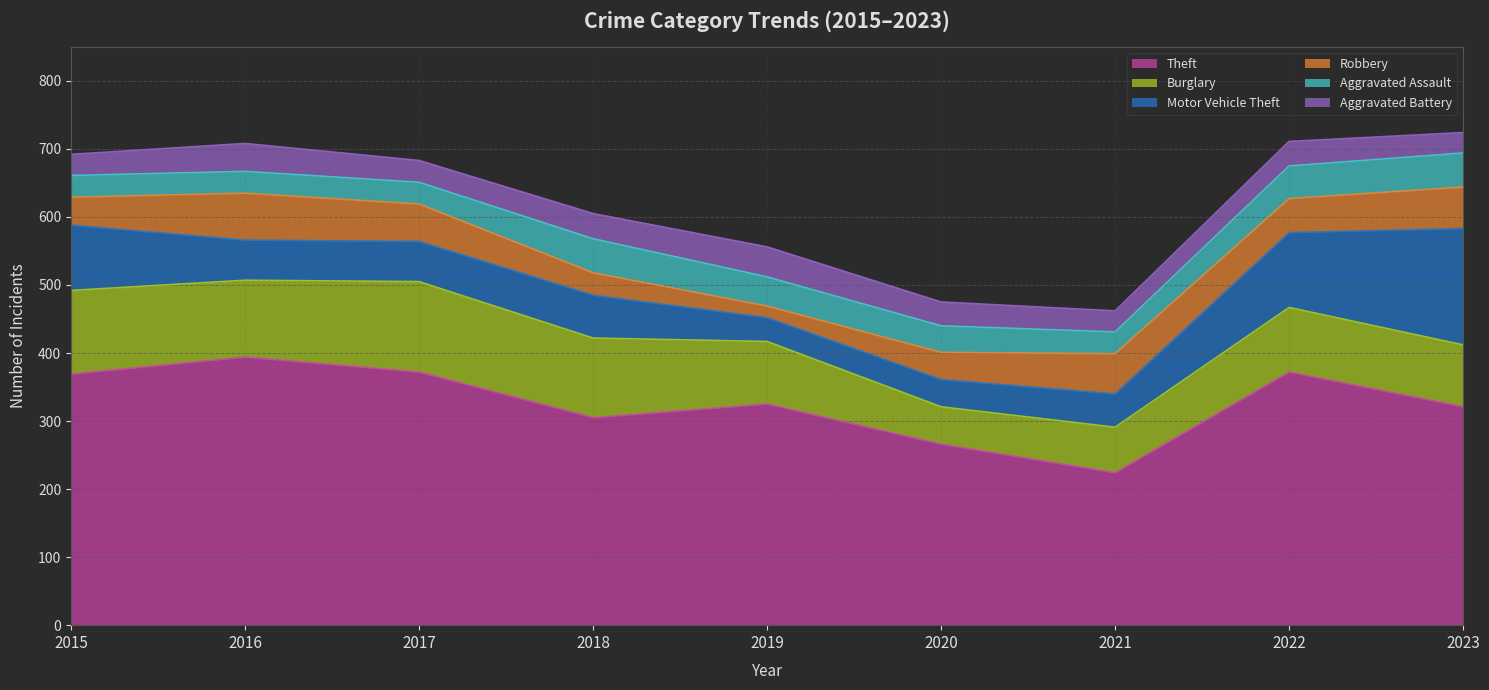

What is the greatest value displayed?

394